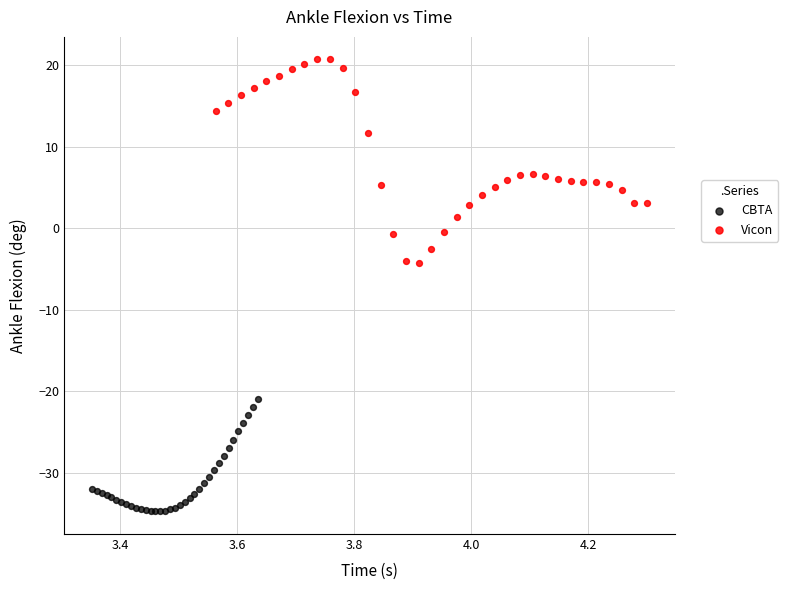

Which series has the largest Y range (max minus min)?

Vicon